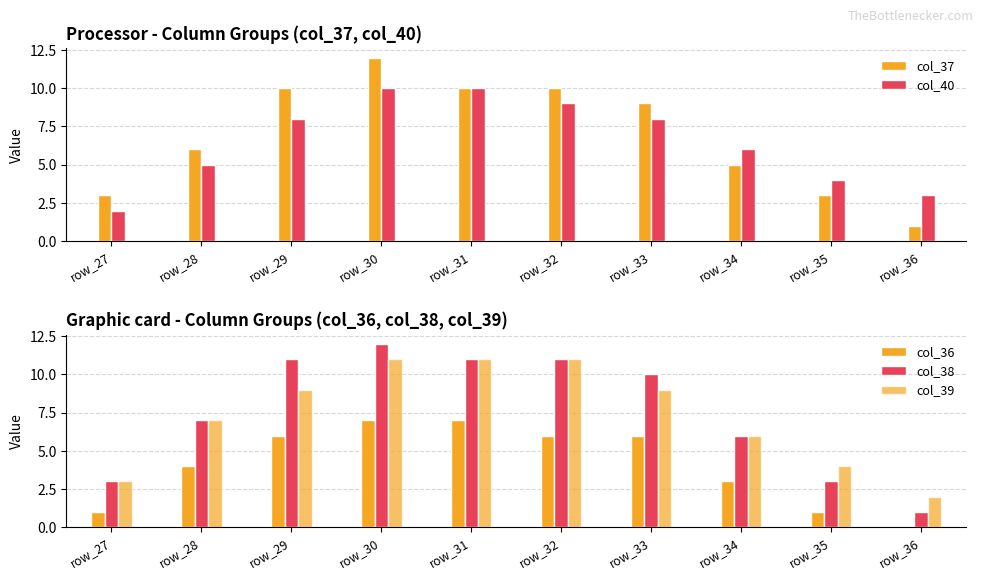

What is the sum of all col_38 values?

75